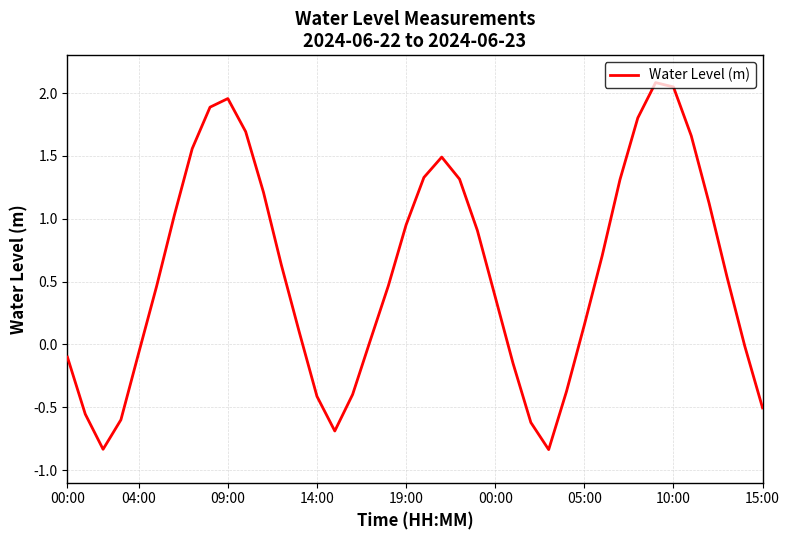

What is the difference between the maximum and minimum values?

2.9